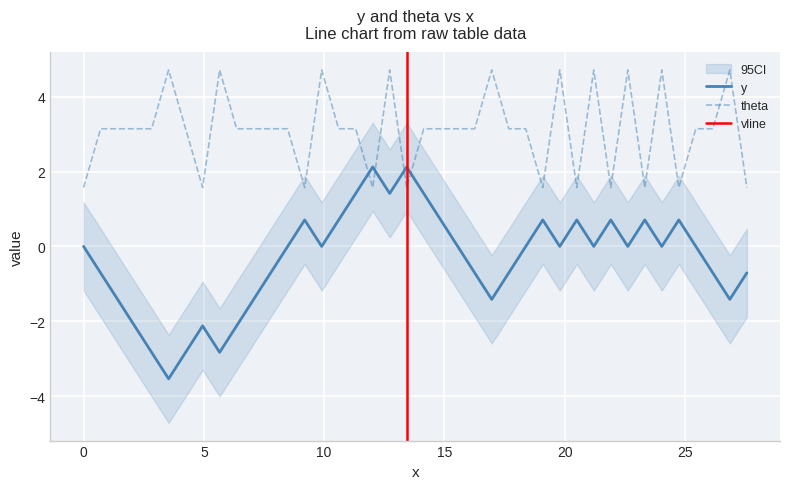

Which series has the largest range (max minus min)?

y